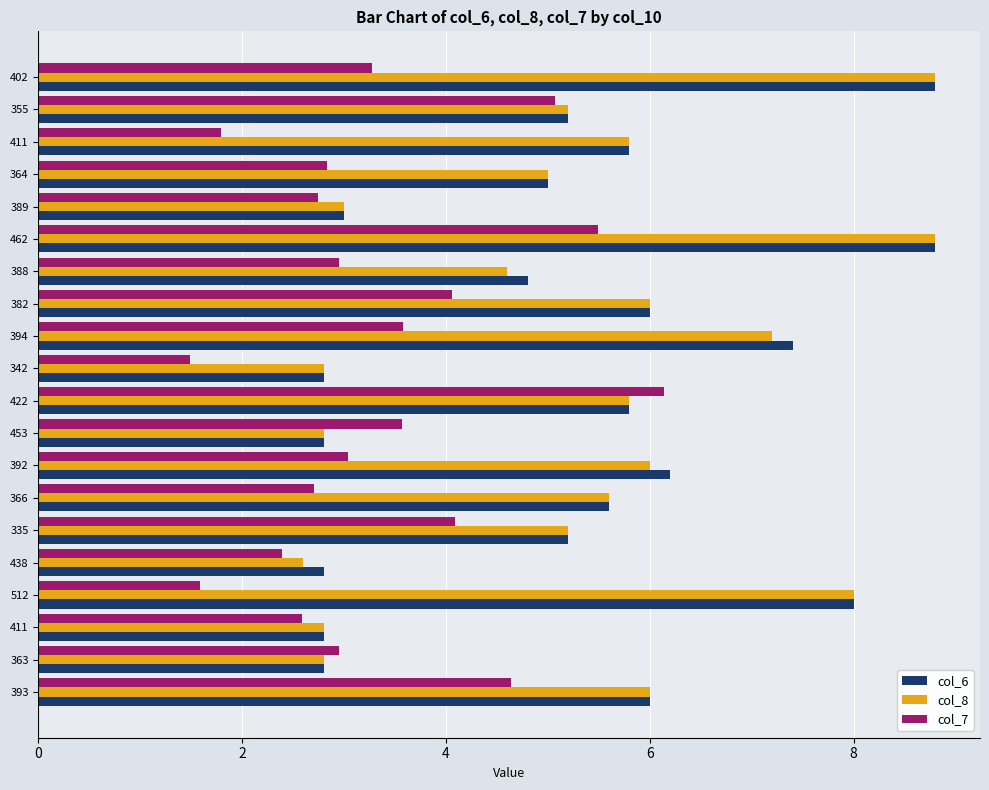

What are all the series names shown in the legend?

col_6, col_8, col_7